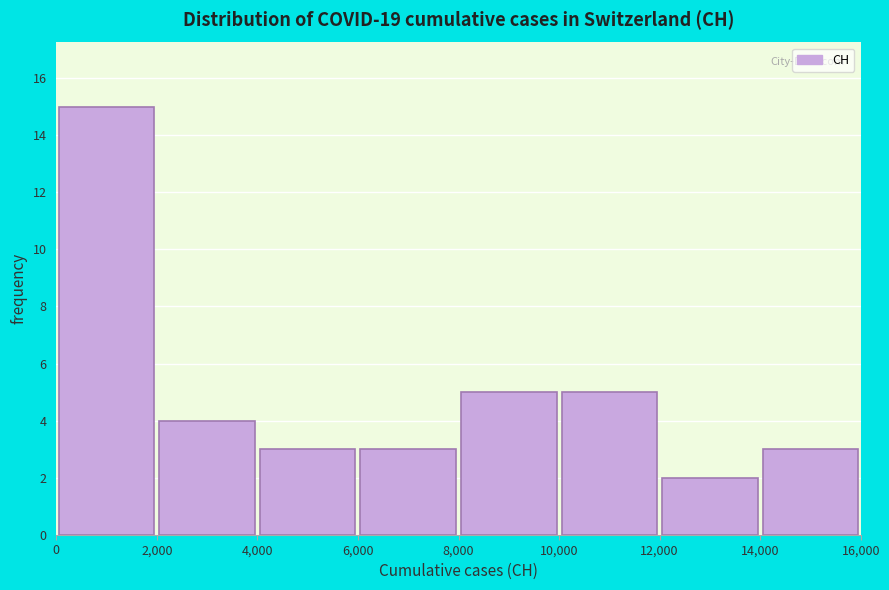

Reading left to right, transcribe this chart: for each bar, give the range it covers on the x-axis and its height. The values are not printed on the chart, so give them approximately, as read against the axis.

0 to 2,000: 15
2,000 to 4,000: 4
4,000 to 6,000: 3
6,000 to 8,000: 3
8,000 to 10,000: 5
10,000 to 12,000: 5
12,000 to 14,000: 2
14,000 to 16,000: 3